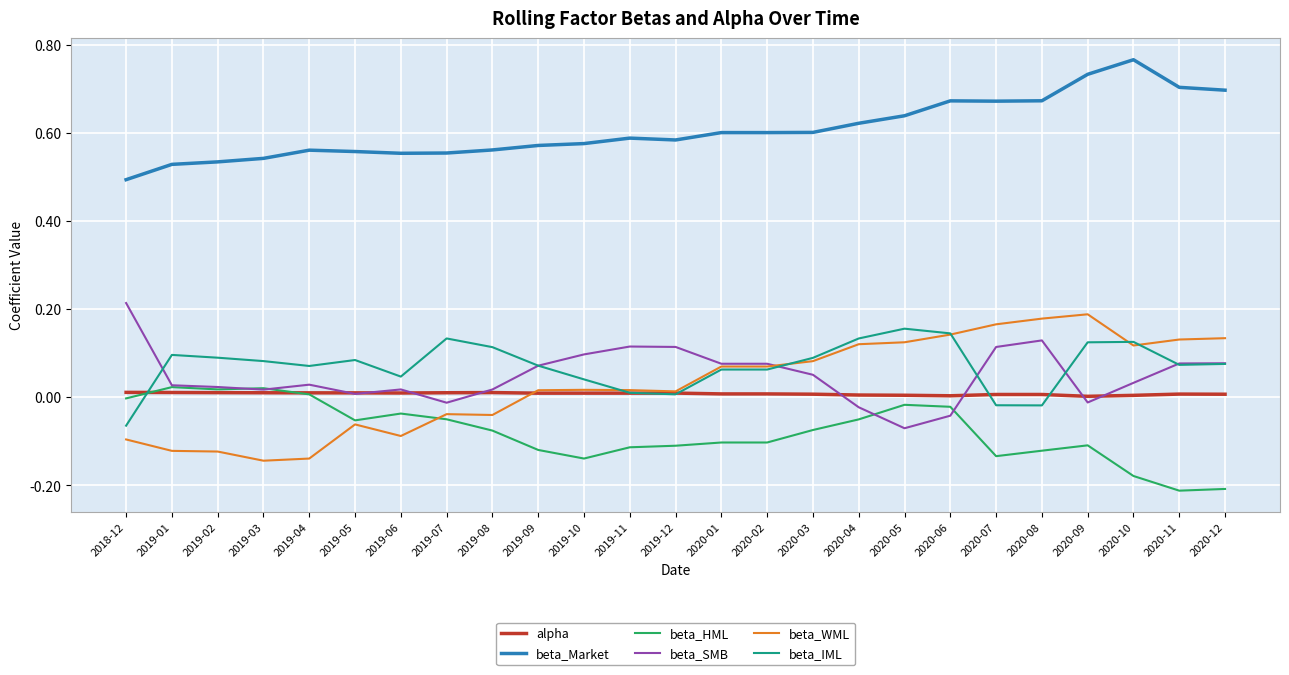

Which series changed the most between 2020-04 and 2020-12?

beta_HML